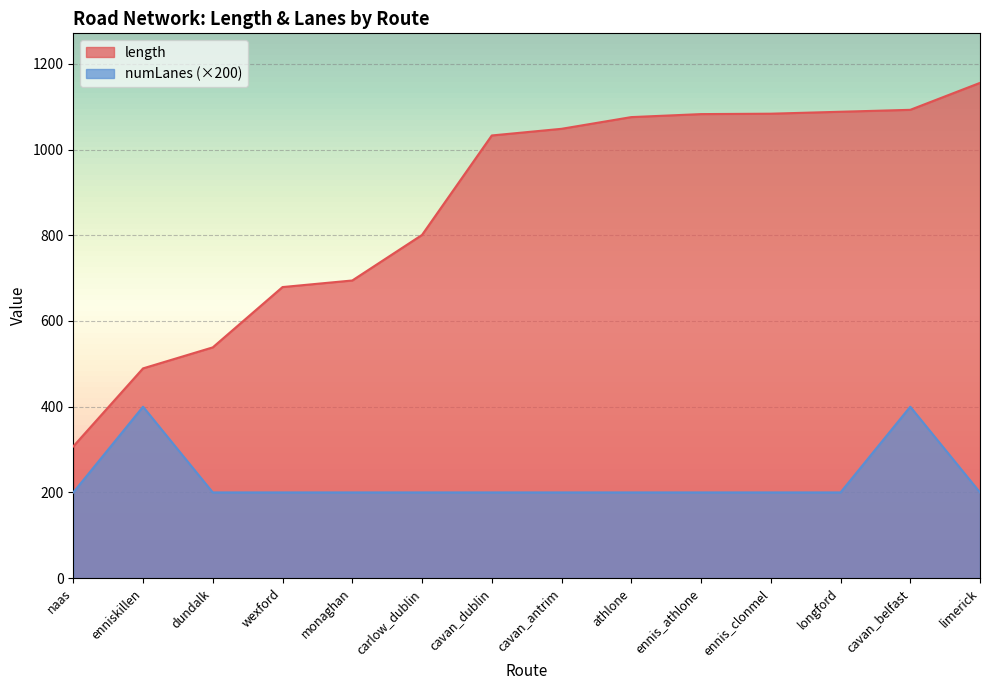

What is the approximate value of numLanes at carlow_dublin?

200.0